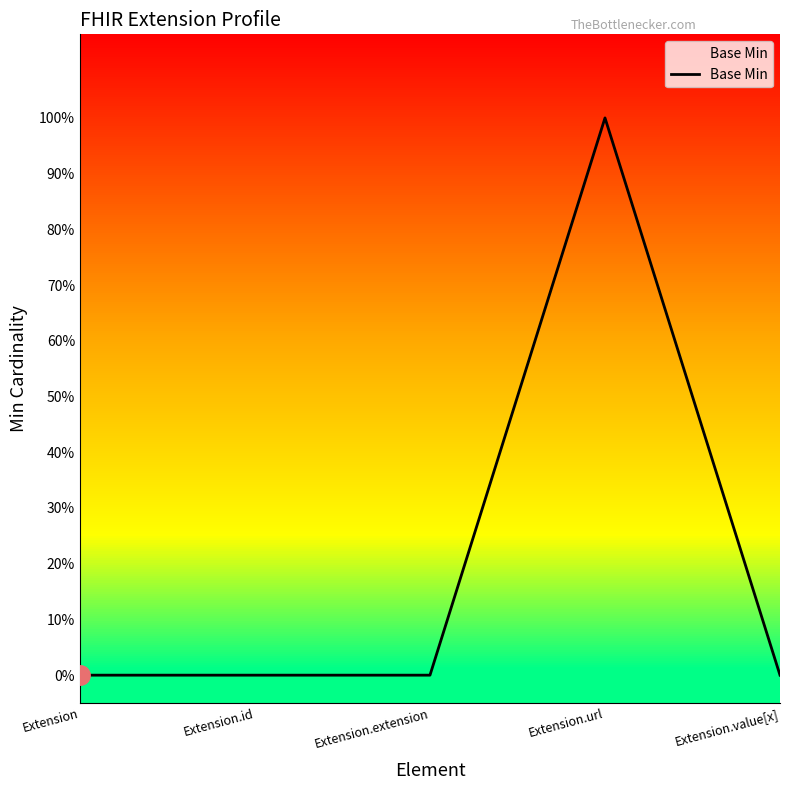

List the labels in order of value, smallest first.

Extension, Extension.id, Extension.extension, Extension.value[x], Extension.url